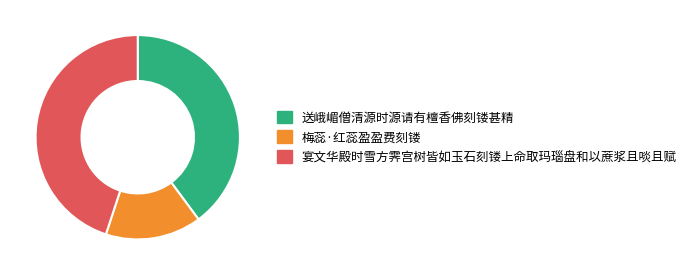

True or false: 送峨嵋僧清源时源请有檀香佛刻镂甚精 accounts for 40% of the total.

True